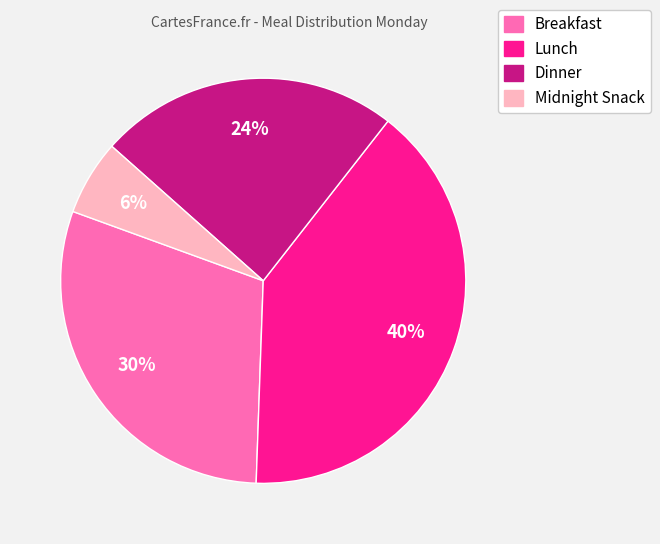

The Dinner slice represents 17% of the pie. True or false?

False